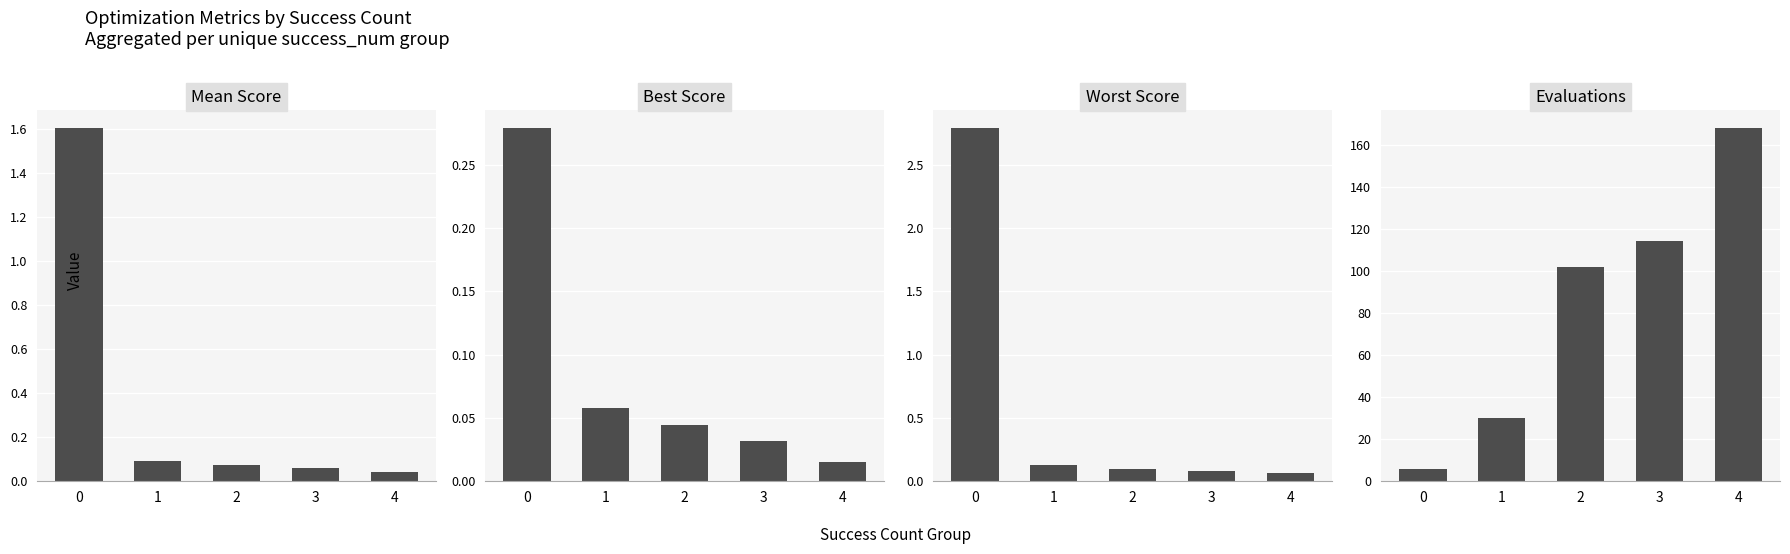

List the series in order of their peak value, highest first.

evals, worst, mean, best